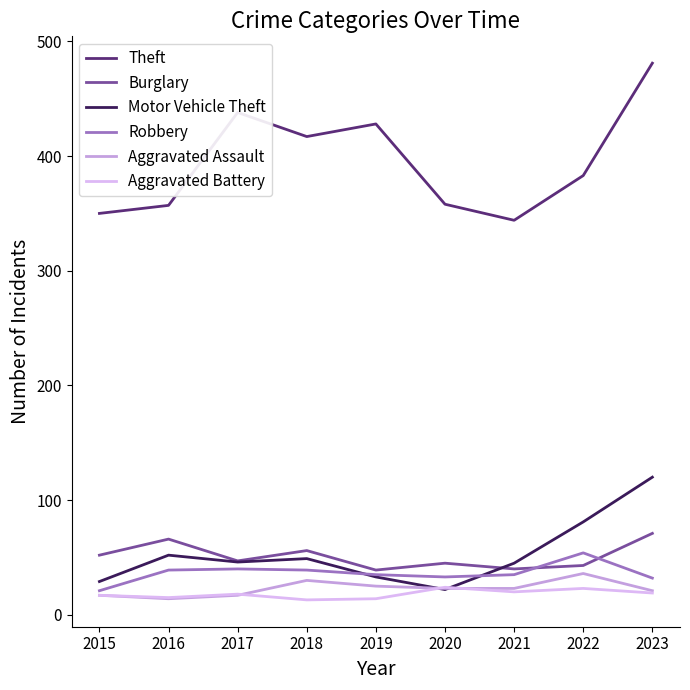

How many lines are shown in the chart?

6